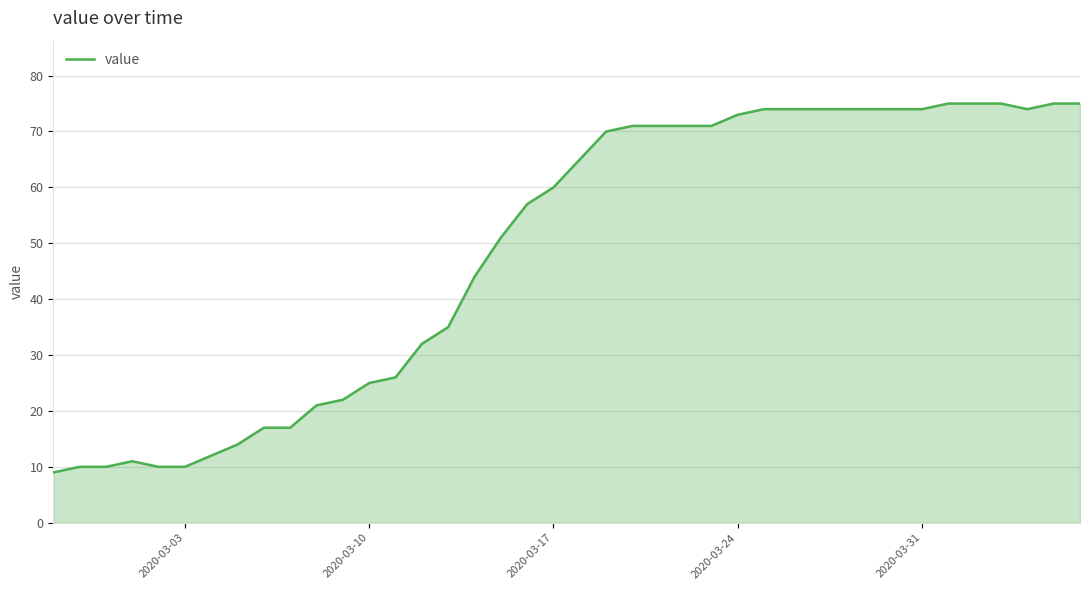

What is the difference between the maximum and minimum values?

66